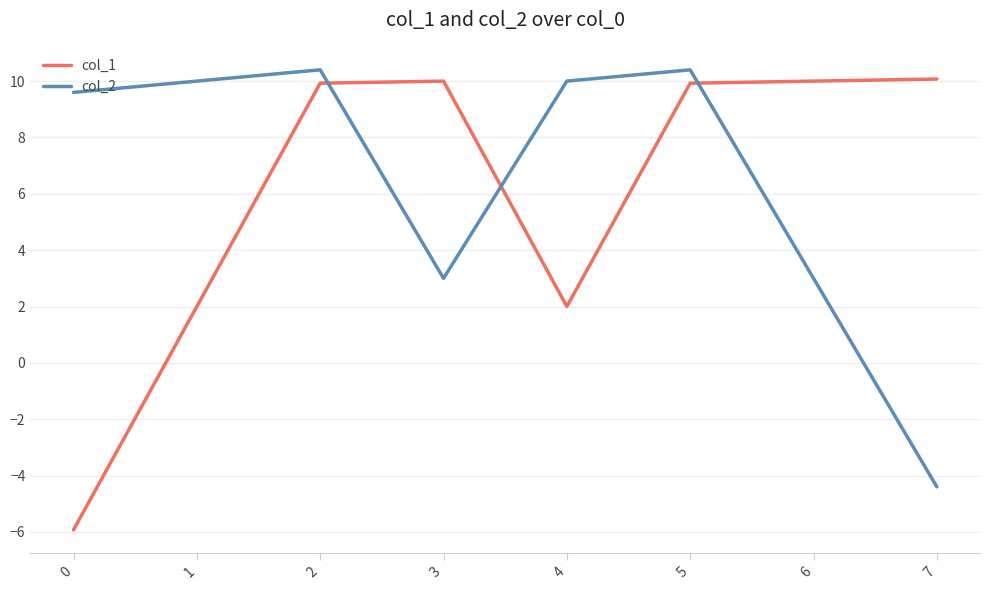

Is it true that col_1 equals 3.6 at 7?

False